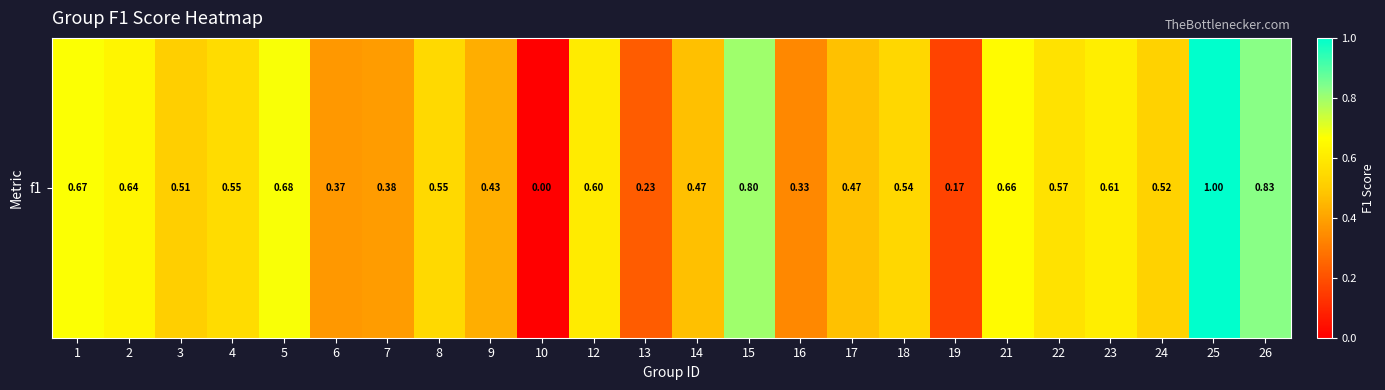

Reading left to right, list all the values displayed in this chart.

0.7	0.6	0.5	0.6	0.7	0.4	0.4	0.5	0.4	0.0	0.6	0.2	0.5	0.8	0.3	0.5	0.5	0.2	0.7	0.6	0.6	0.5	1.0	0.8